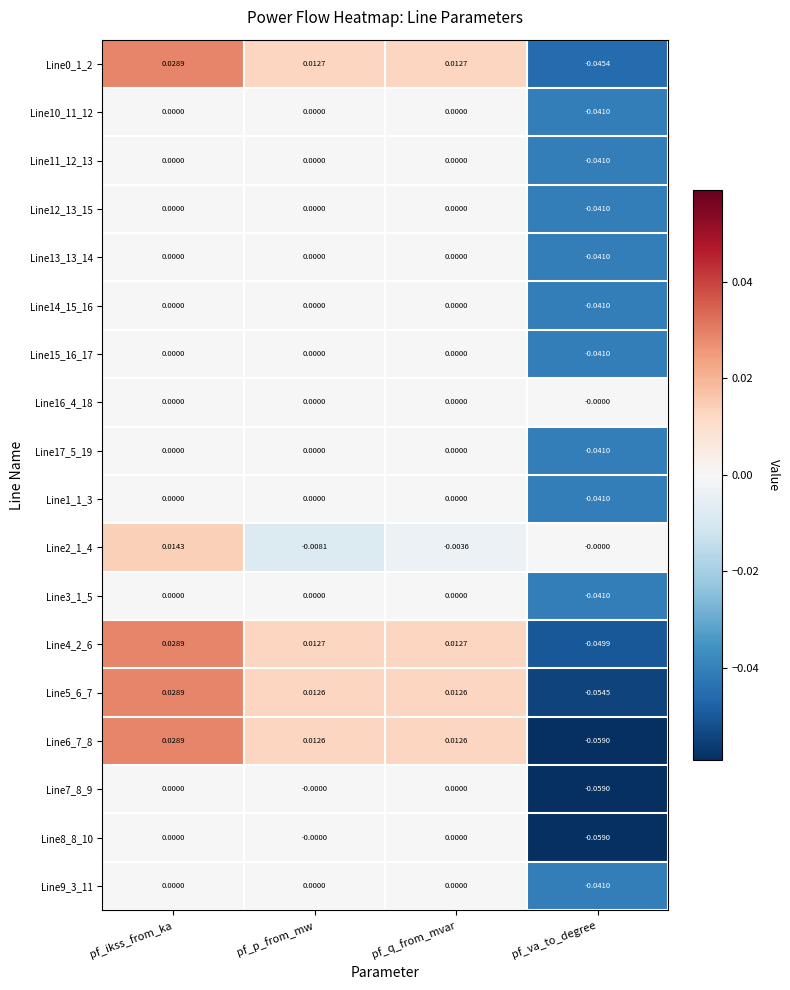

At which category is the sum across all series the highest?

pf_ikss_from_ka